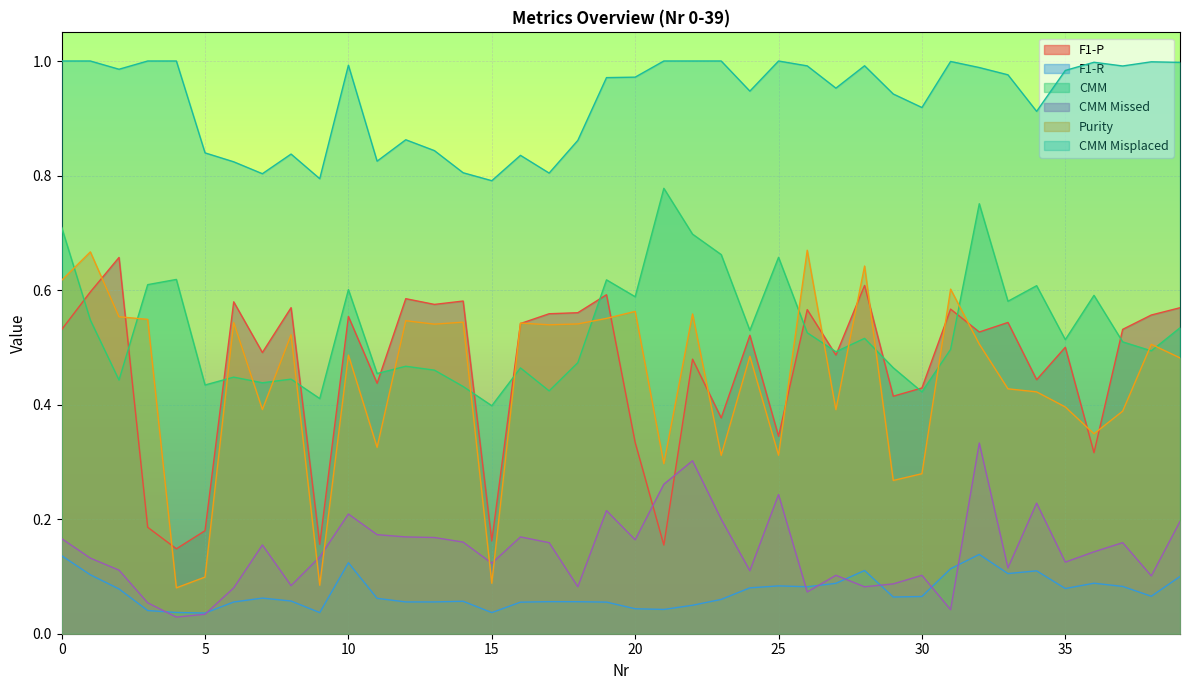

Is it true that CMM equals 0.5 at 16?

True